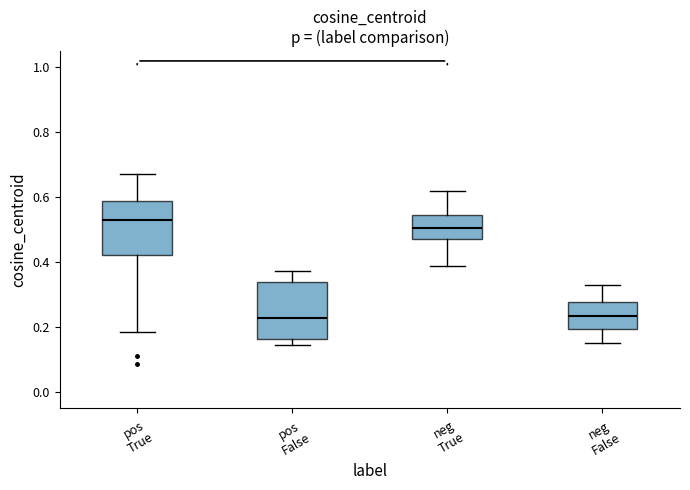

Where is the upper edge of the box for pos False on the y-axis? The values are not printed on the chart, so give them approximately, as read against the axis.

0.34